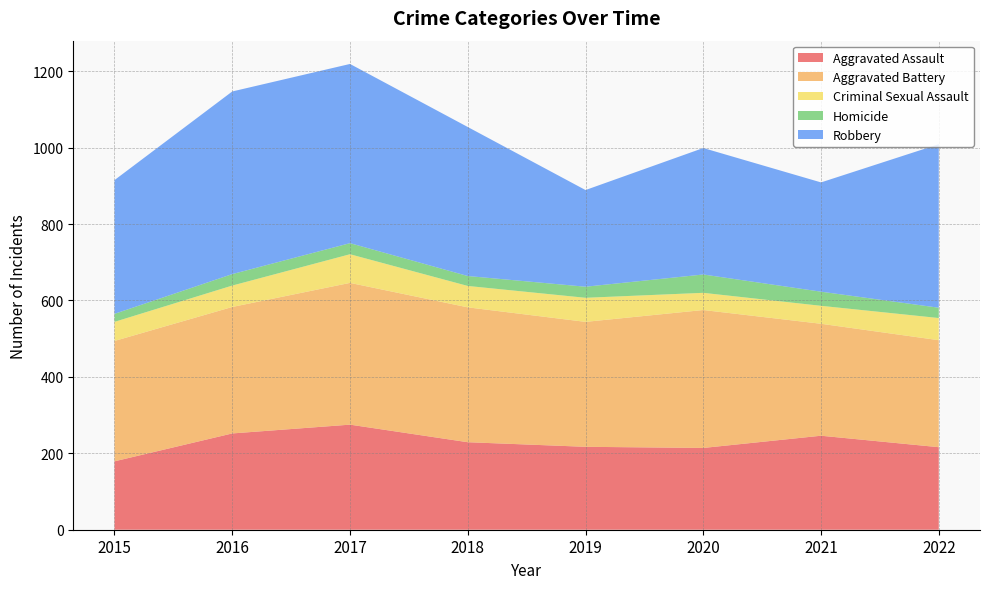

Reading right to left, what are all the values shown in this chart?

Aggravated Assault: 216	246	214	217	229	275	252	179
Aggravated Battery: 280	293	361	327	353	371	331	315
Criminal Sexual Assault: 58	47	45	63	56	75	56	50
Homicide: 27	37	48	29	26	29	30	21
Robbery: 428	286	331	253	390	469	478	350